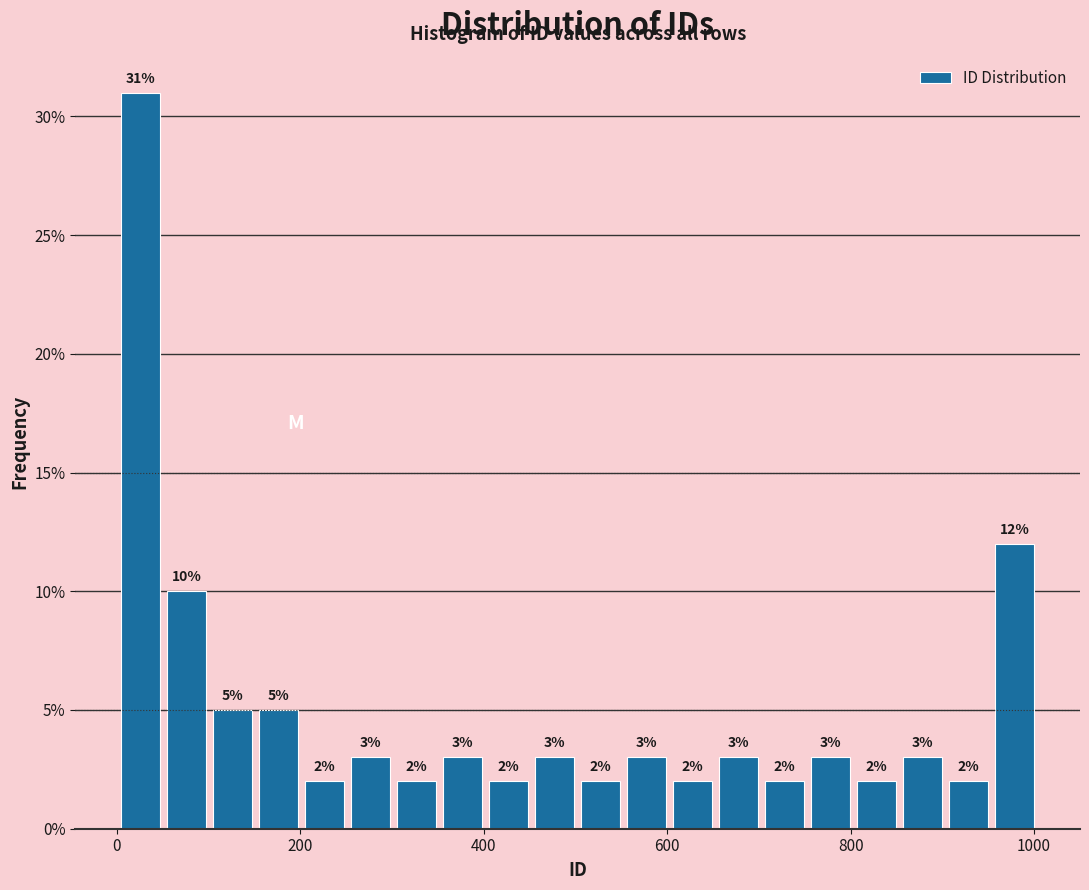

Read against the x-axis, roughly where is the centre of the tallest bar?

20